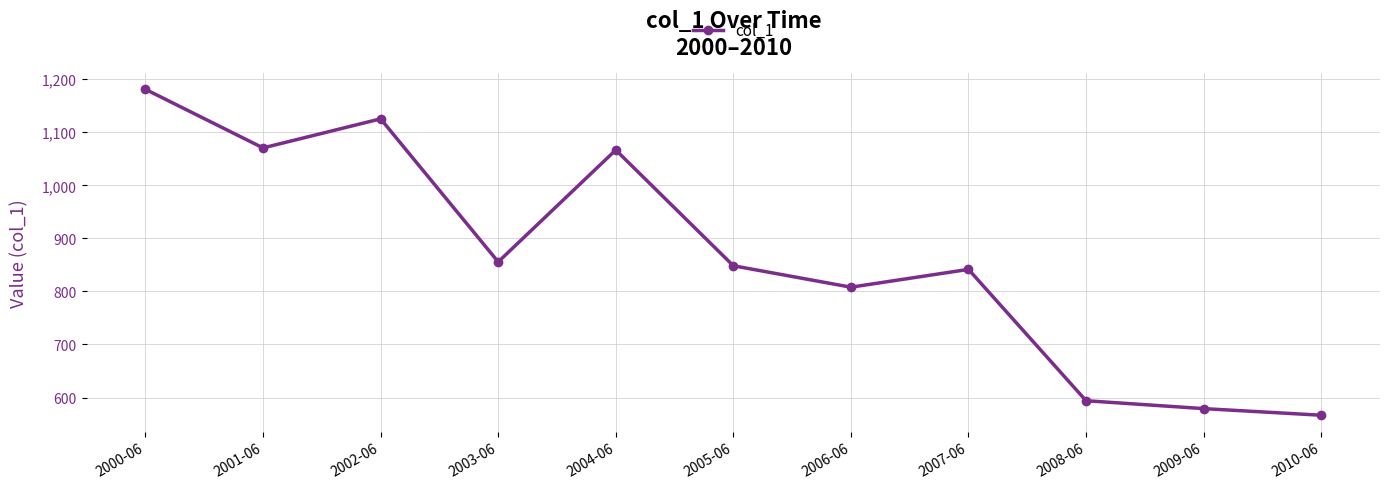

What is the difference between the maximum and minimum values?

614.3